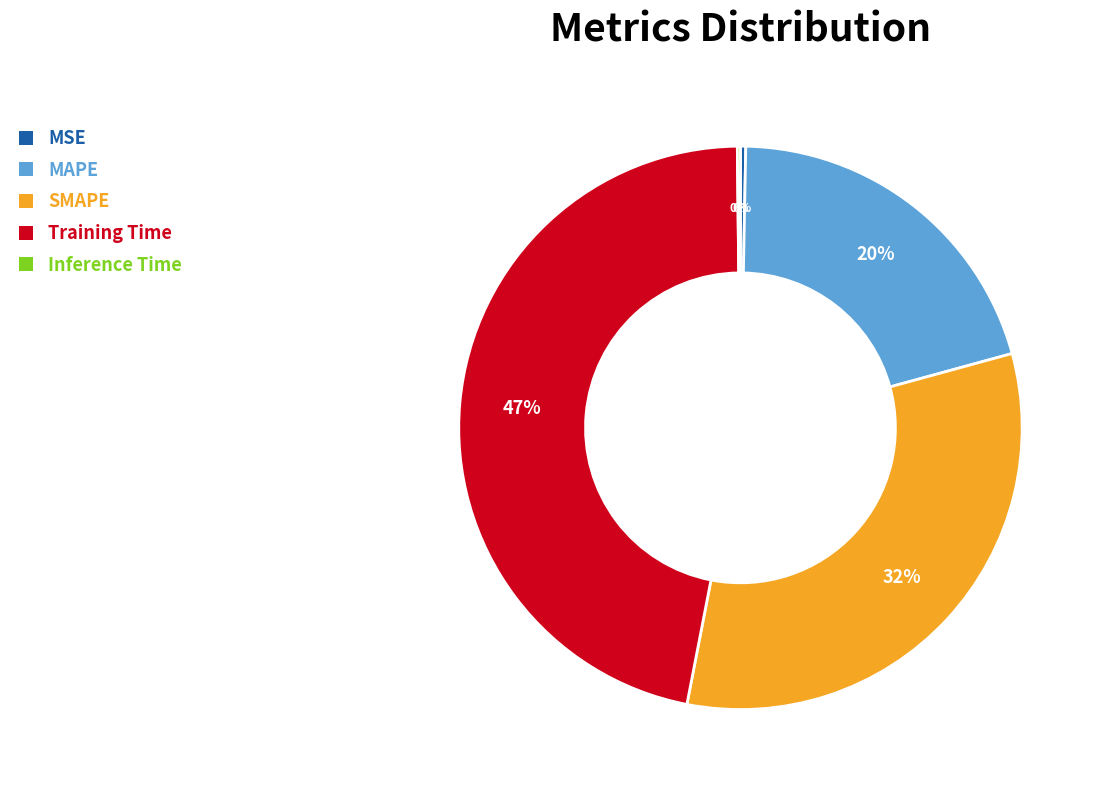

Between MSE and SMAPE, which is larger?

SMAPE